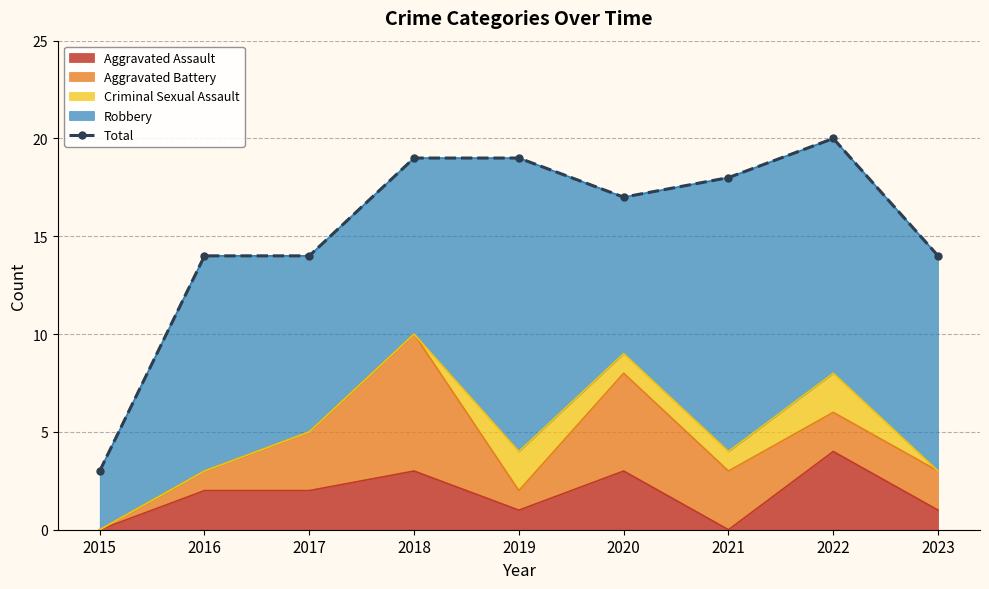

The value at 2015 is 2. True or false?

False